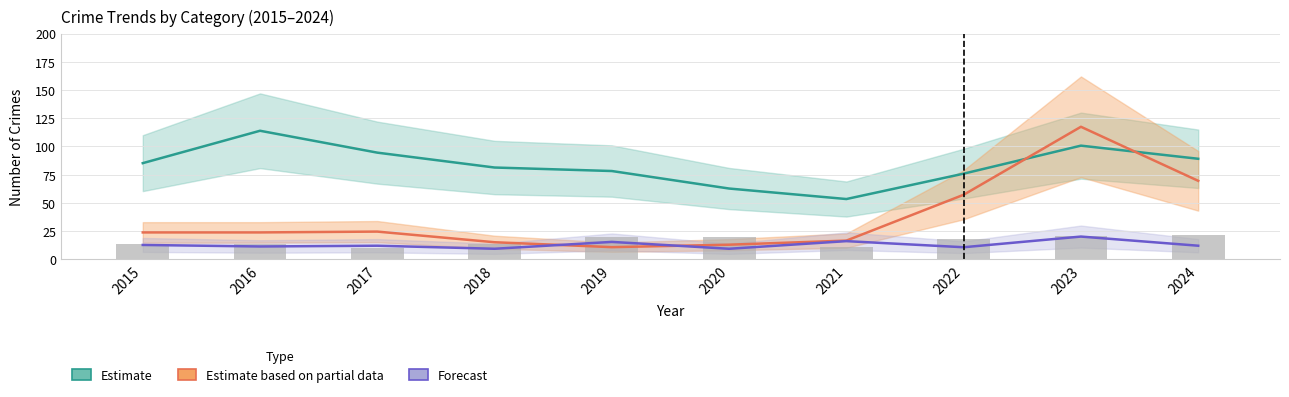

At how many categories does at least one series exceed 76?

7